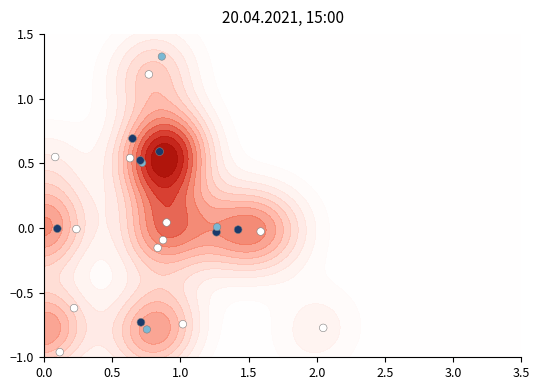

Reading right to left, list all the values displayed in this chart.

-0.0	0.7	-0.1	0.0	-0.6	0.5	-0.0	-0.8	-0.7	-0.2	-0.0	0.5	0.0	-0.0	0.5	0.5	0.6	-1.0	-0.0	-0.8	-0.9	-0.7	-0.0	1.2	1.3